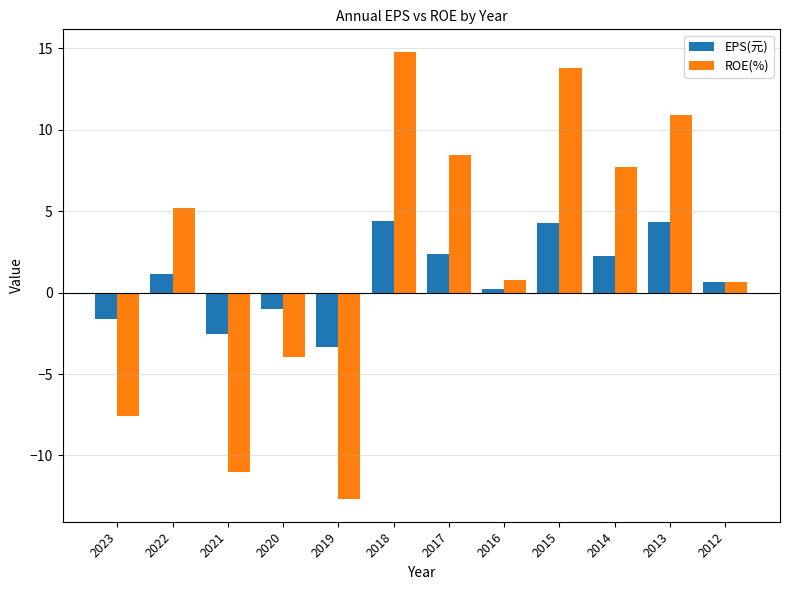

At which category is the sum across all series the highest?

2018